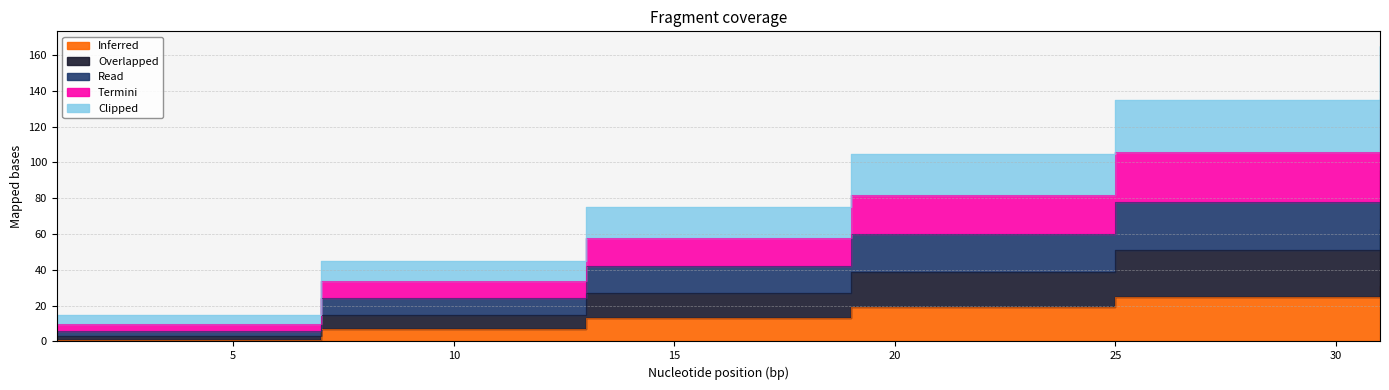

True or false: Termini and Read cross at least once.

False